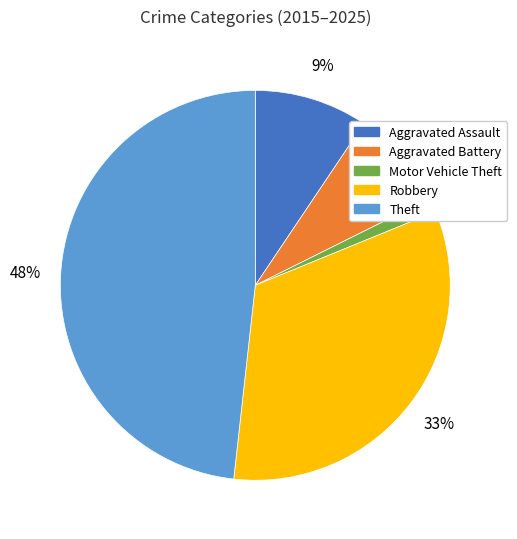

What percentage is the Theft slice, to the nearest percent?

48%